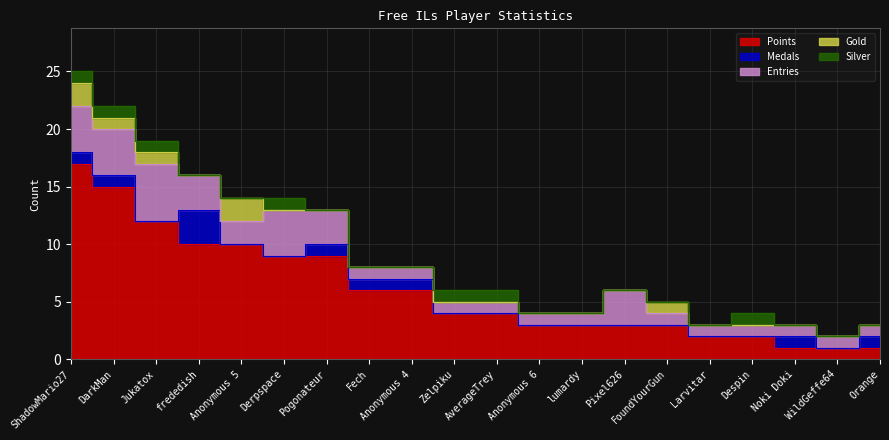

Is it true that Points equals 10 at frededish?

True